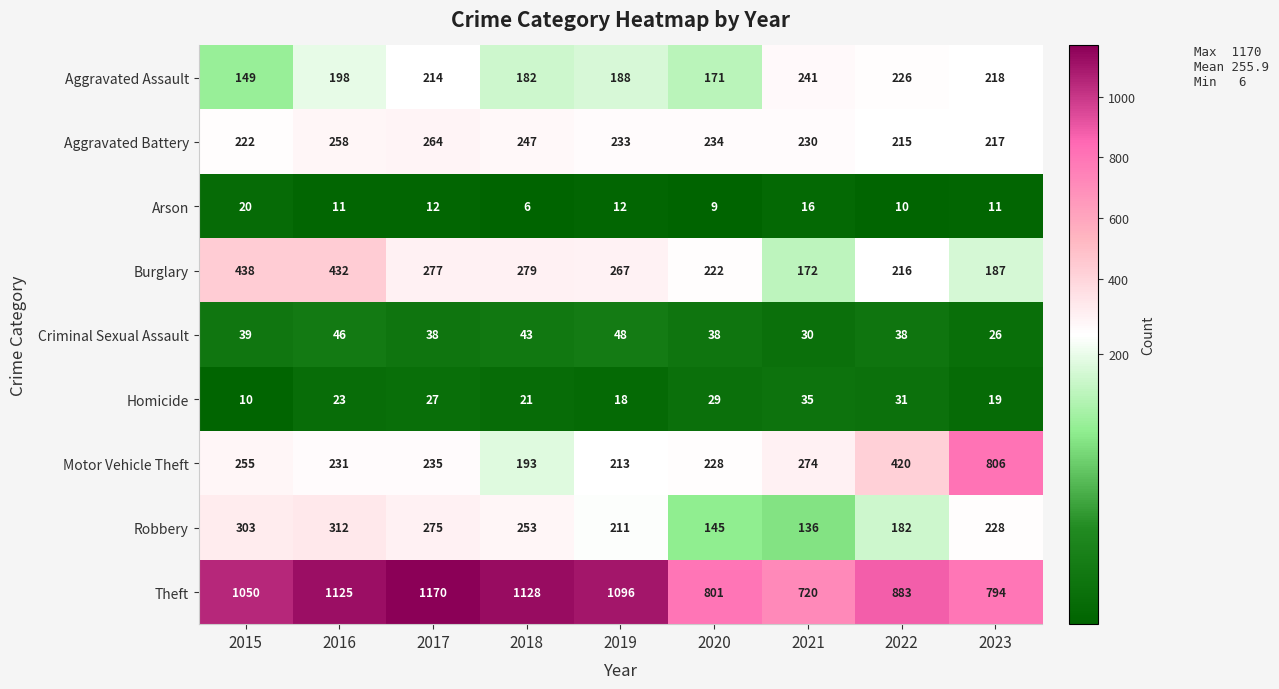

What is the spread (max minus min) of values at 2016?

1114